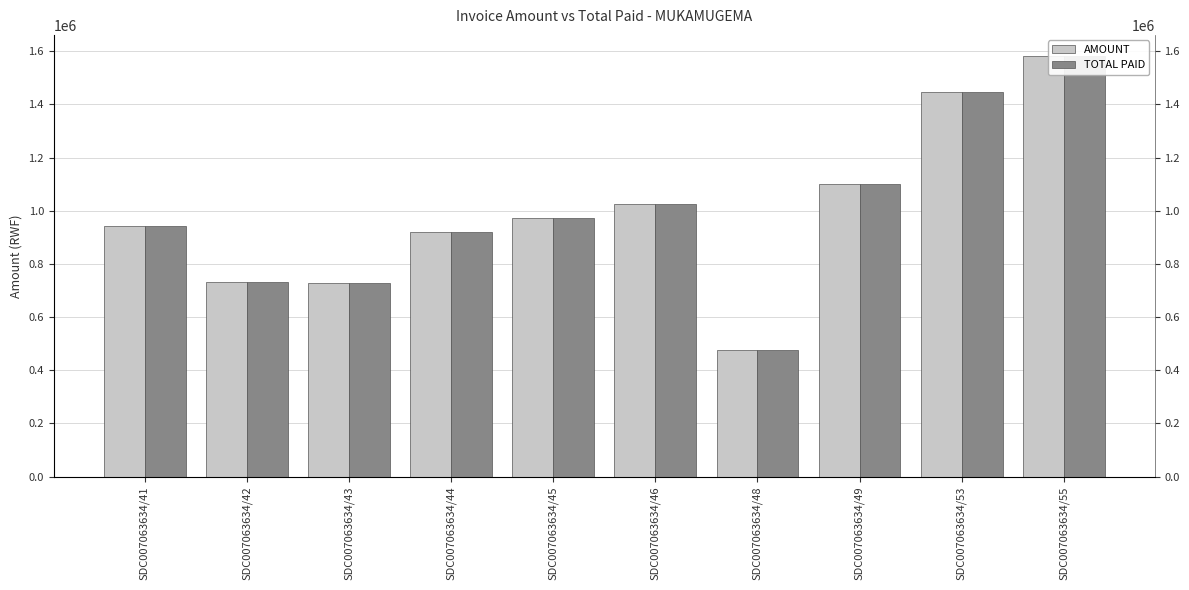

Which series has the largest total across all categories?

AMOUNT